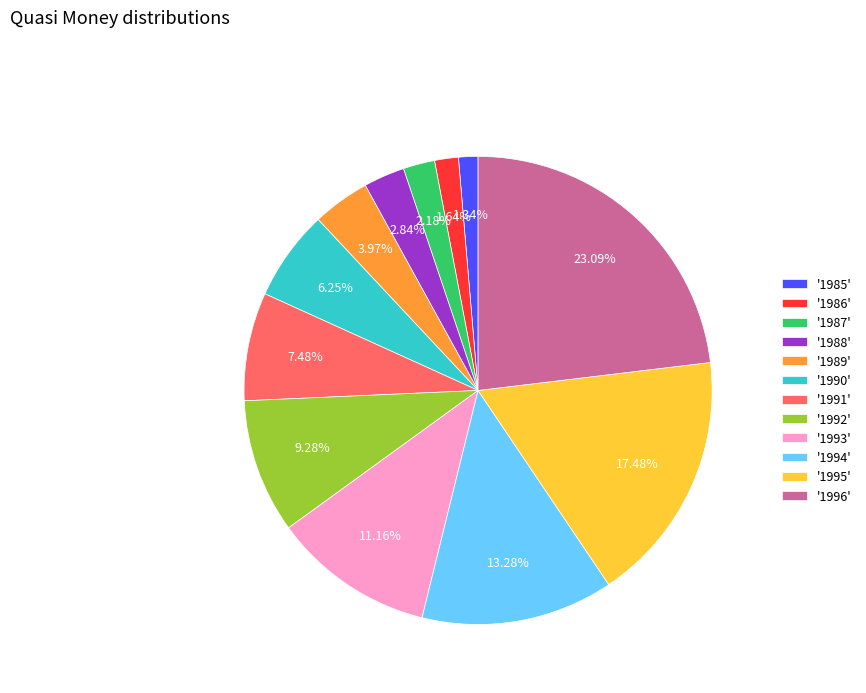

Between '1985' and '1995', which is larger?

'1995'